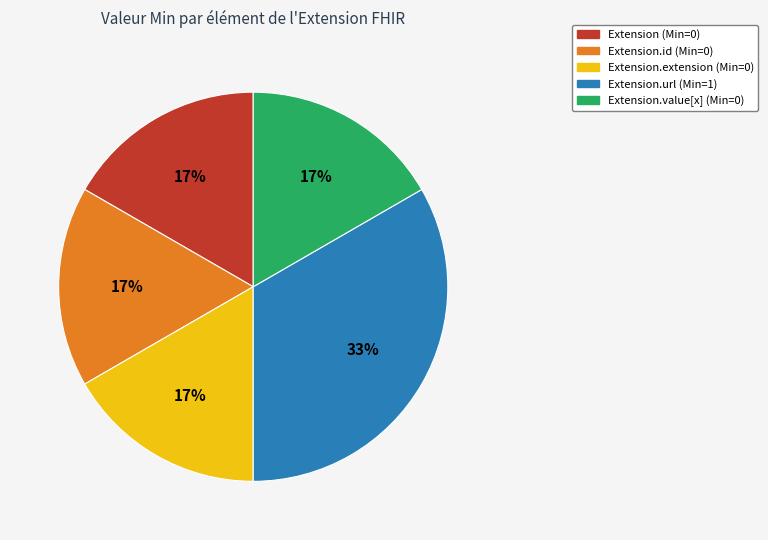

Does any single category account for the majority?

No